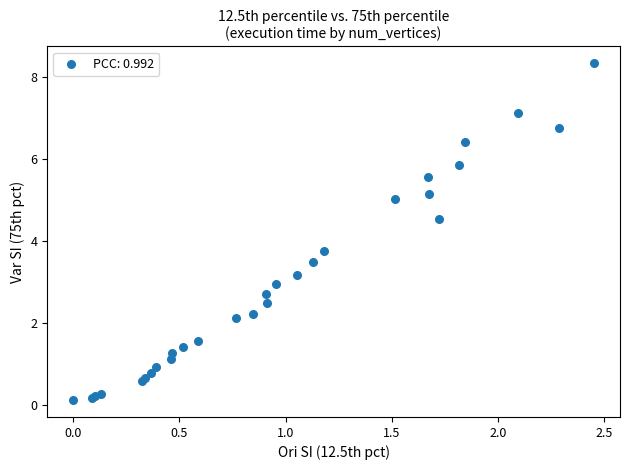

What Y value in the scatter plot is closest to 4?

3.7